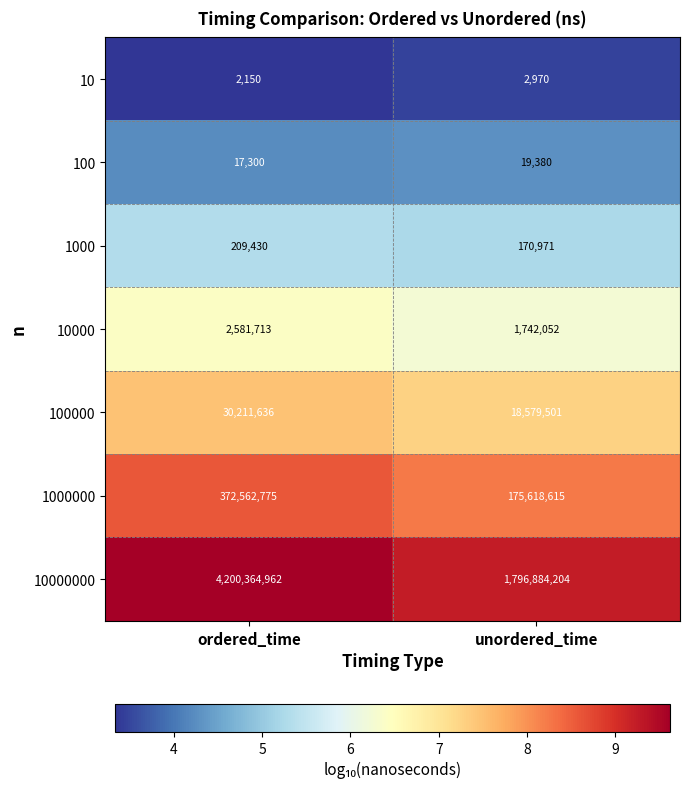

Reading left to right, list all the values displayed in this chart.

10: ordered_time=2150	unordered_time=2970
100: ordered_time=17300	unordered_time=19380
1000: ordered_time=209430	unordered_time=170971
10000: ordered_time=2581713	unordered_time=1742052
100000: ordered_time=30211636	unordered_time=18579501
1000000: ordered_time=372562775	unordered_time=175618615
10000000: ordered_time=4200364962	unordered_time=1796884204